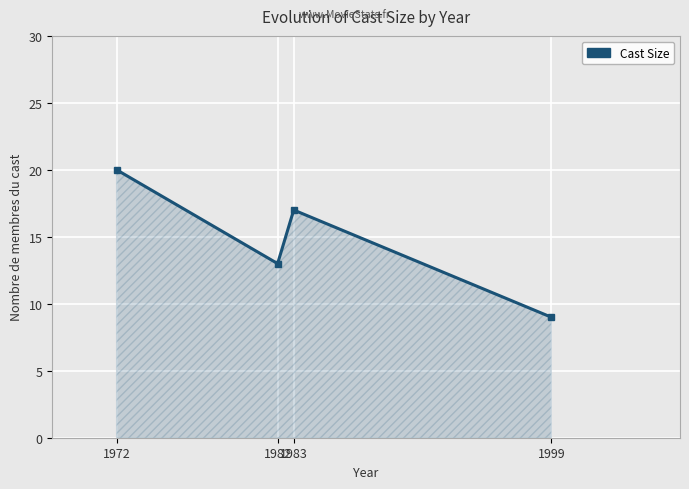

Which label corresponds to the largest value in the chart?

1972